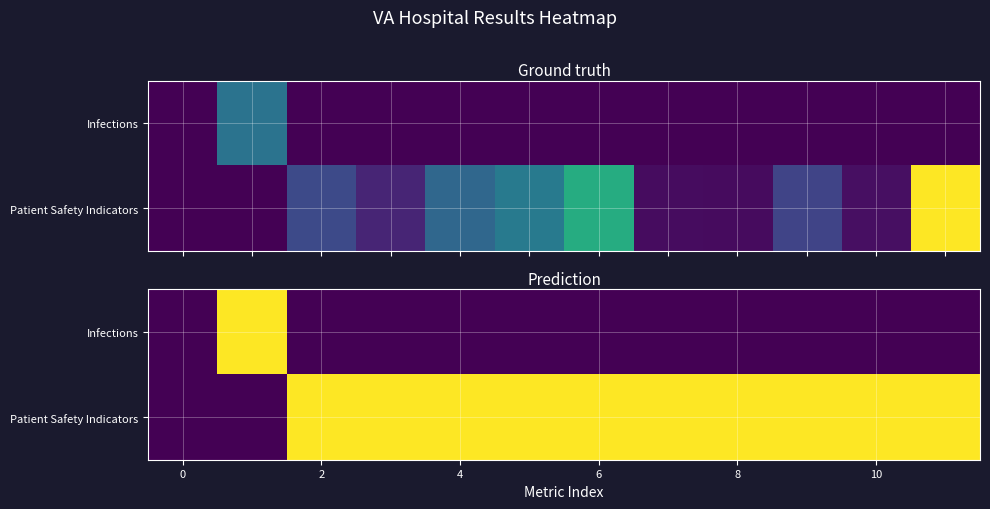

What is the greatest value displayed?

1.0